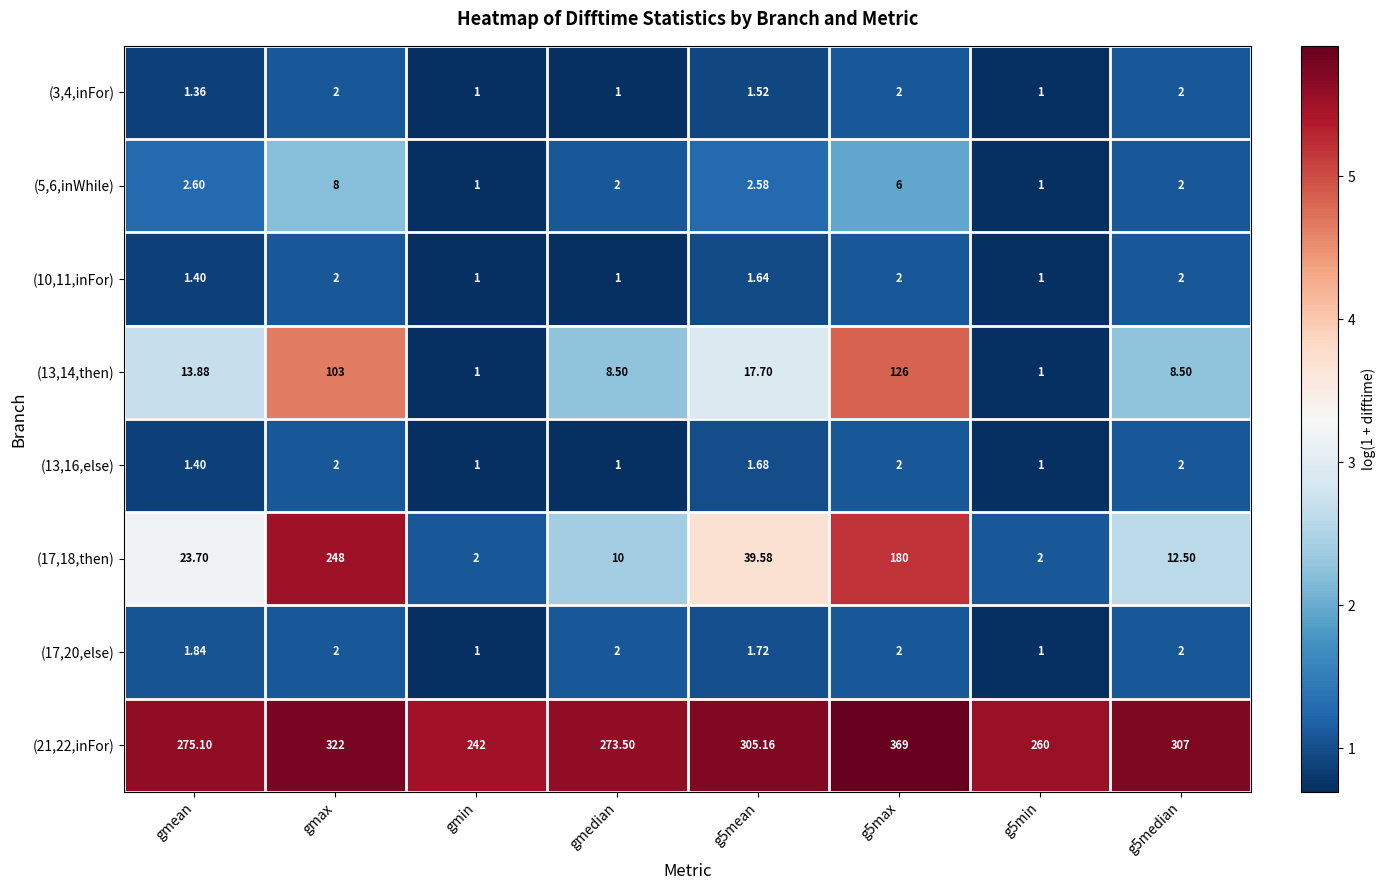

Where is (5,6,inWhile) nearest to the value 4?

gmean